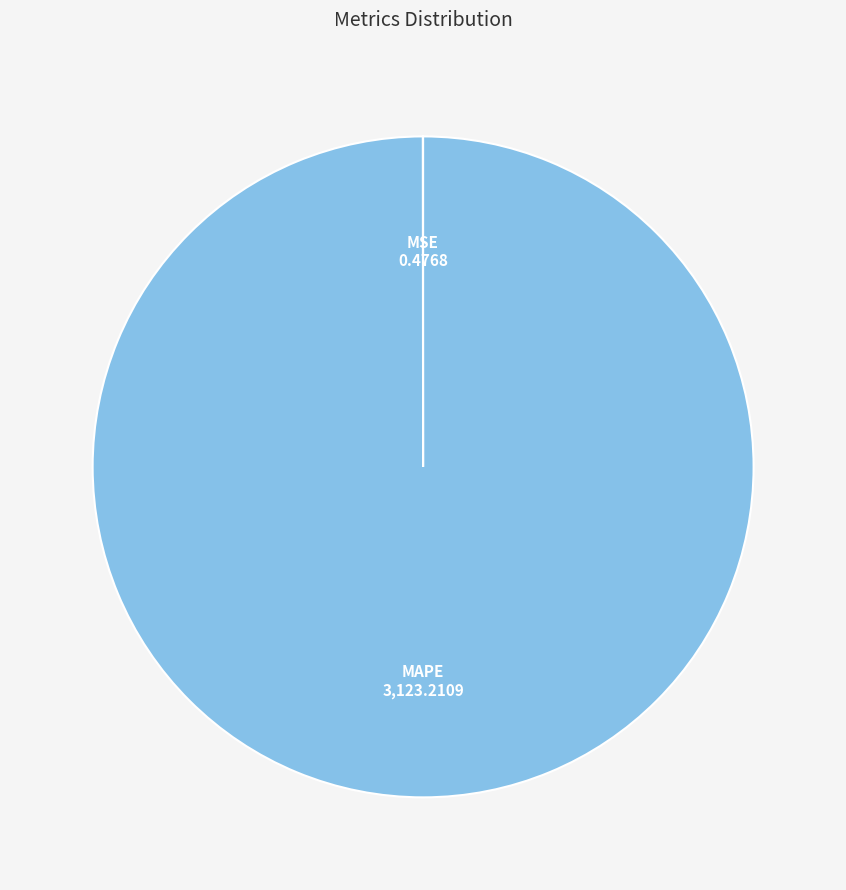

Is there any slice that represents more than half of the pie?

Yes